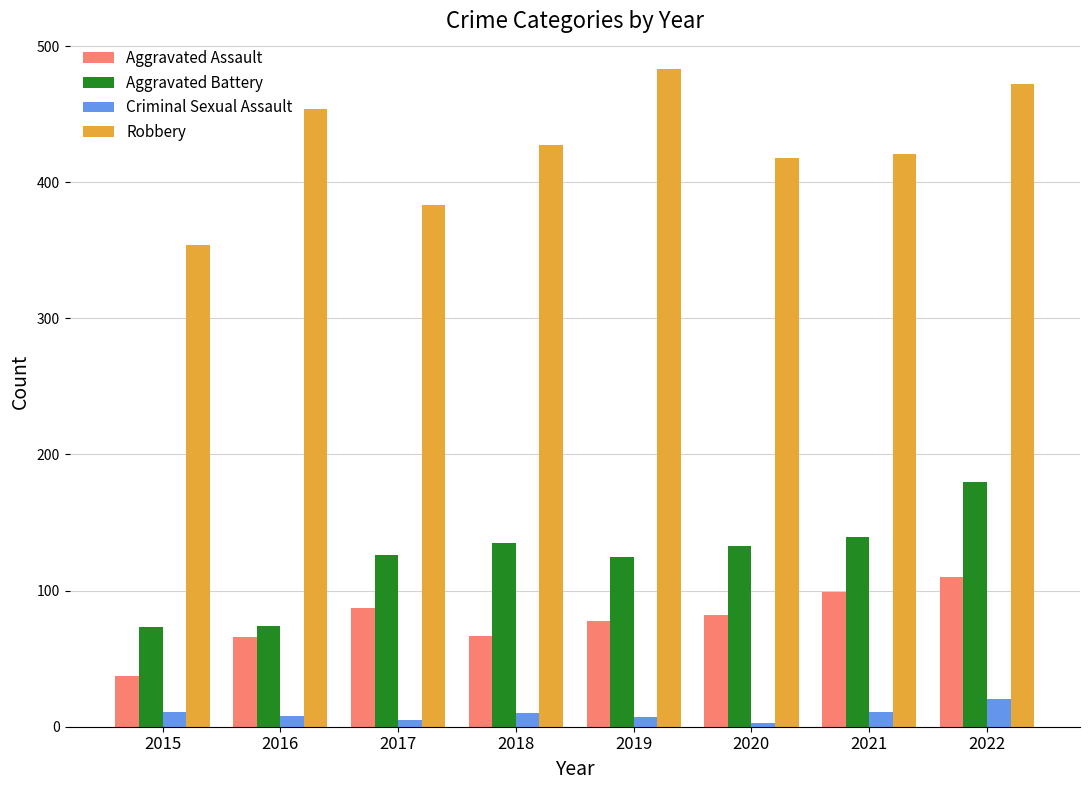

What is the maximum value for Aggravated Battery?

180